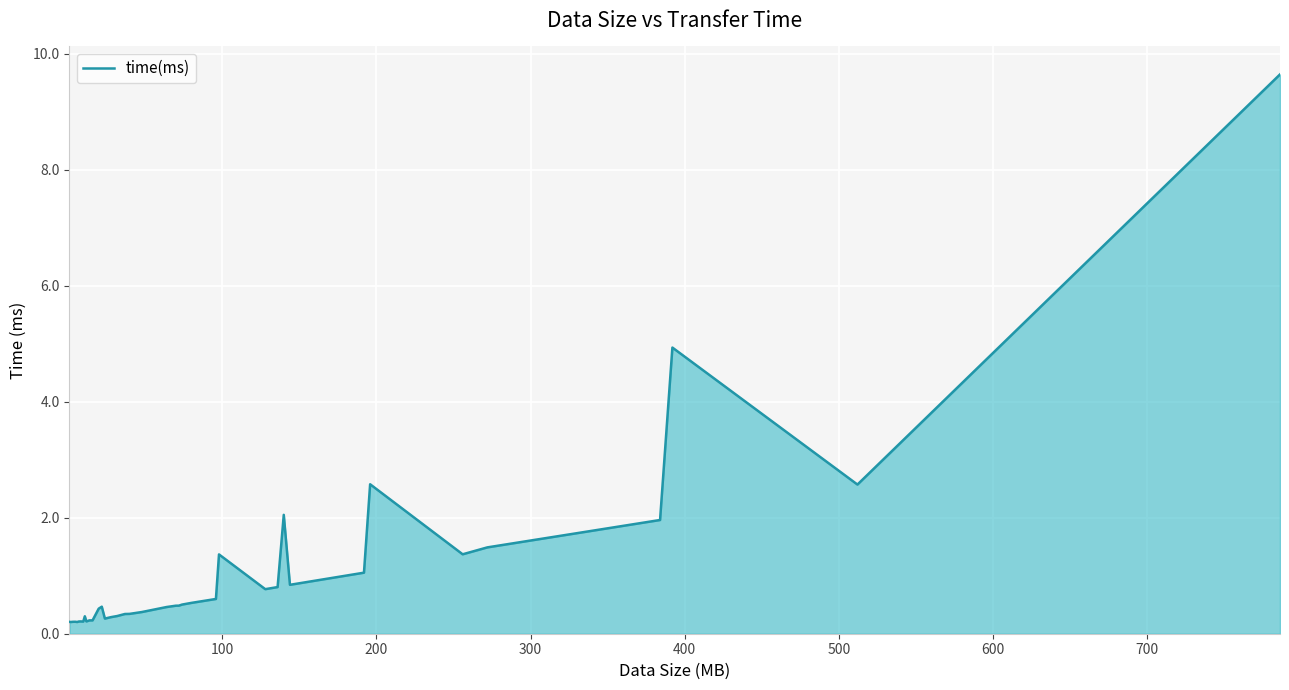

What is the difference between the maximum and minimum values?

9.4